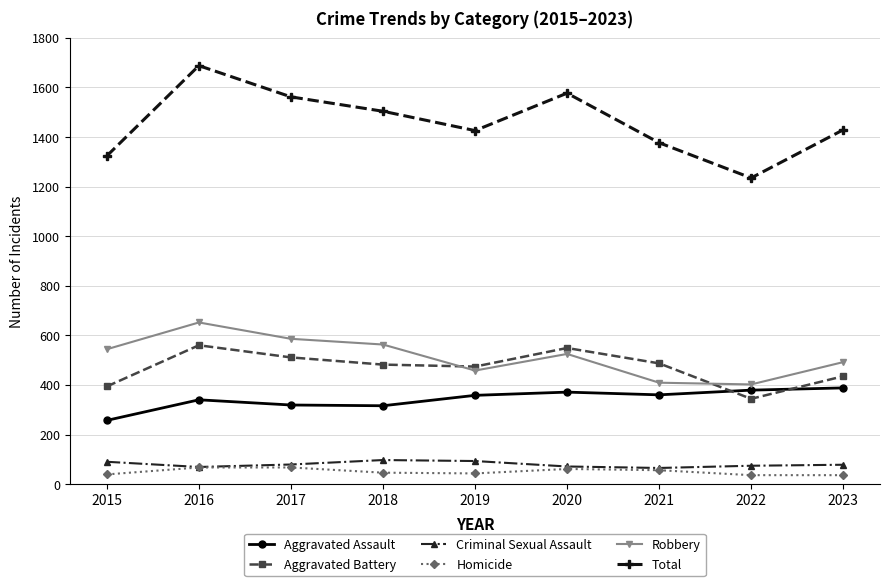

At which category is the sum across all series the highest?

2016